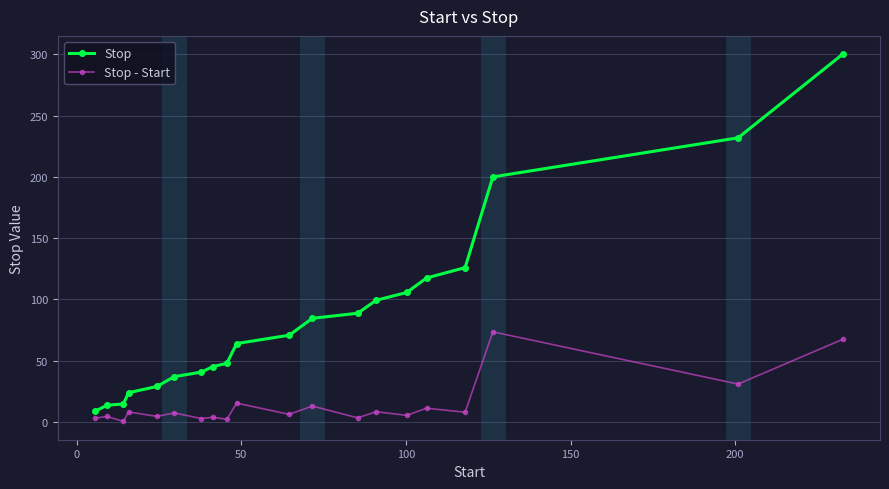

What is the value of the Stop - Start point at the 18th from the left?

73.5